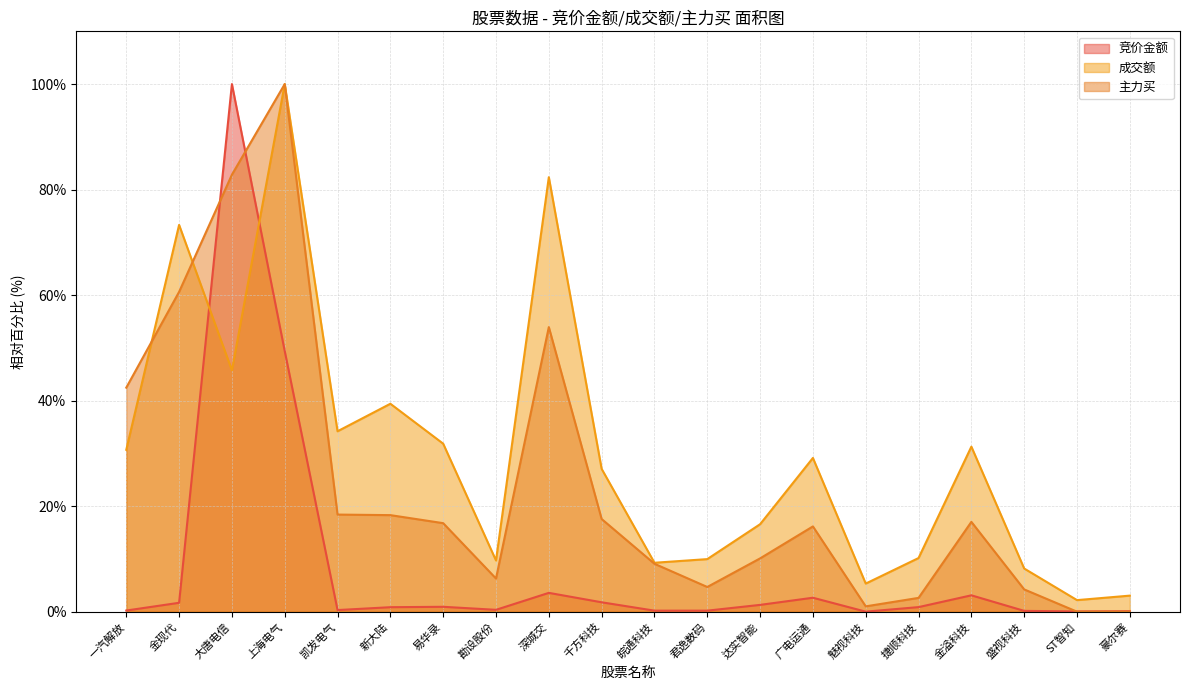

What is the label of the 7th point from the right?

广电运通